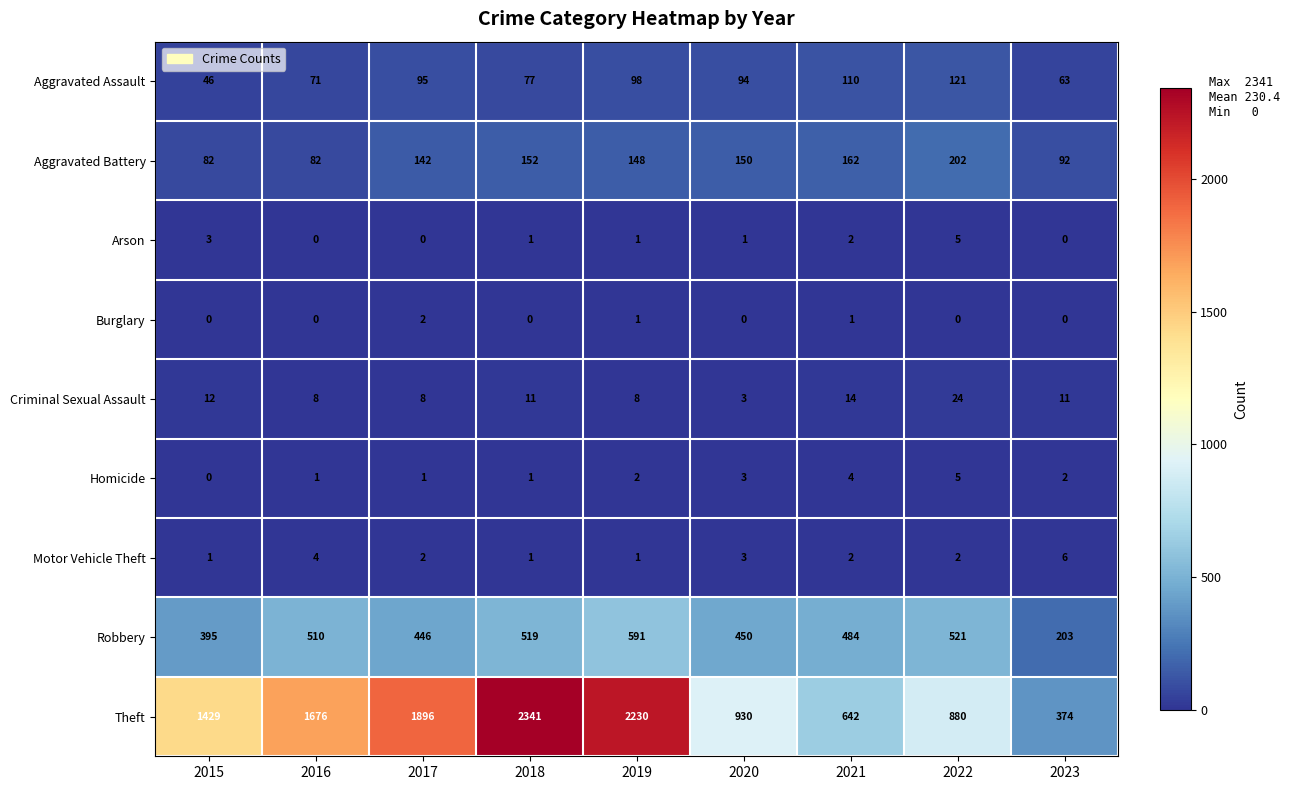

Which series has the widest spread of values?

Theft